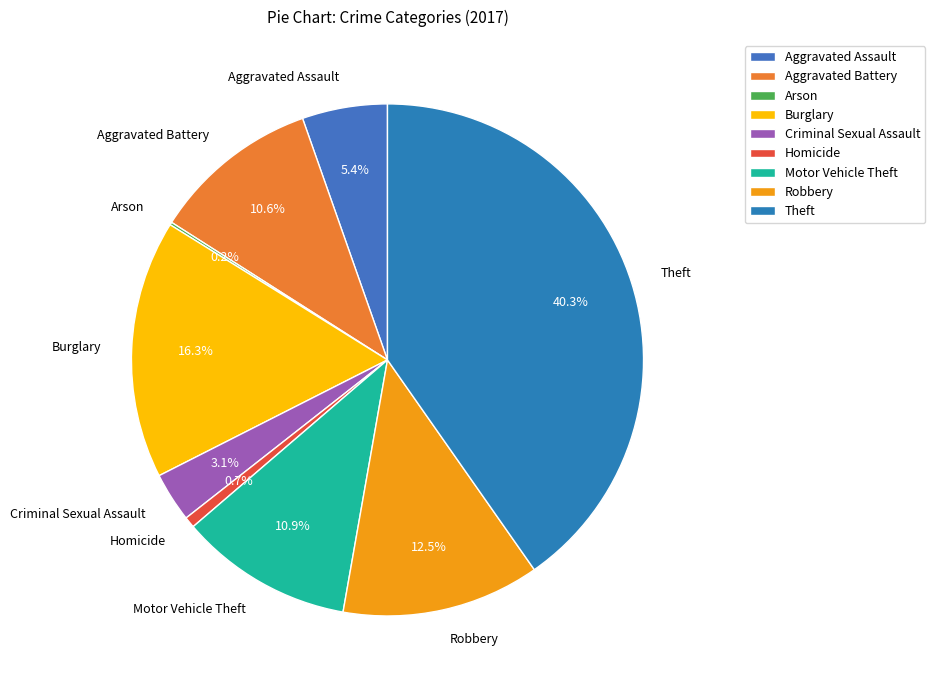

Between Criminal Sexual Assault and Motor Vehicle Theft, which is larger?

Motor Vehicle Theft